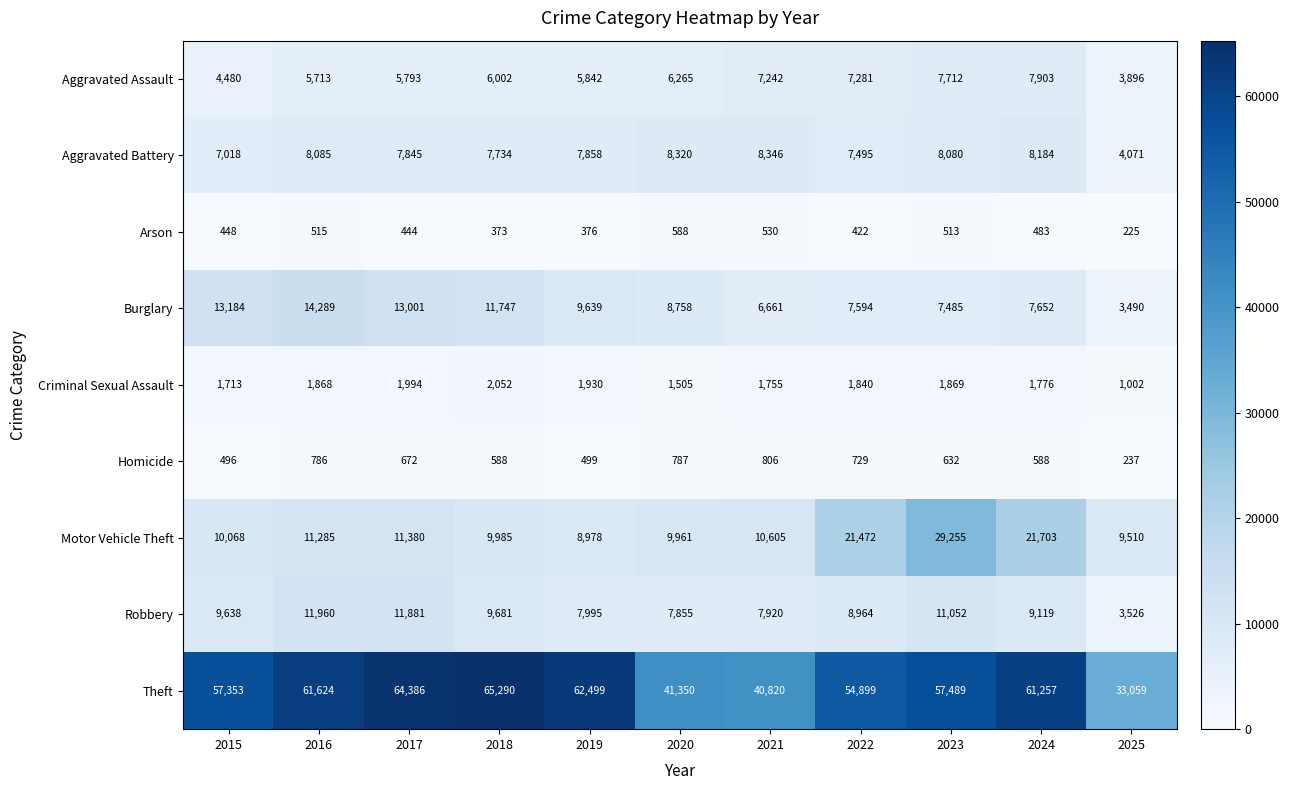

True or false: Robbery has a value of 7920 at 2021.

True